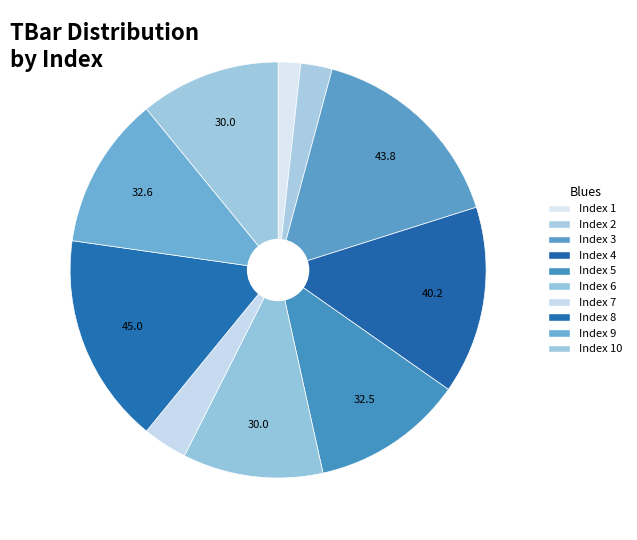

How many slices are in this pie chart?

10